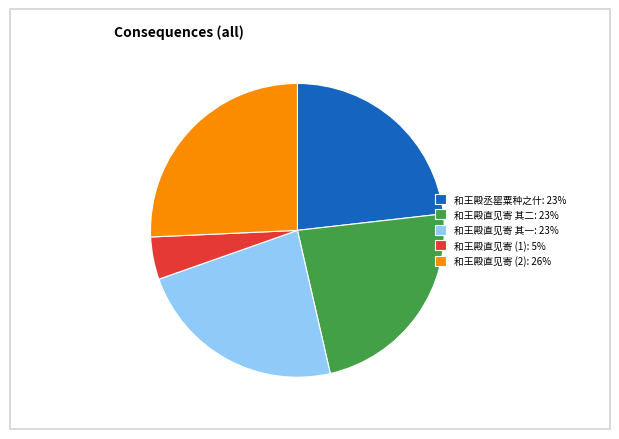

Approximately how many times larger is the value at 和王殿直见寄 (2): 26% compared to 和王殿丞罂粟种之什: 23%?

1.1